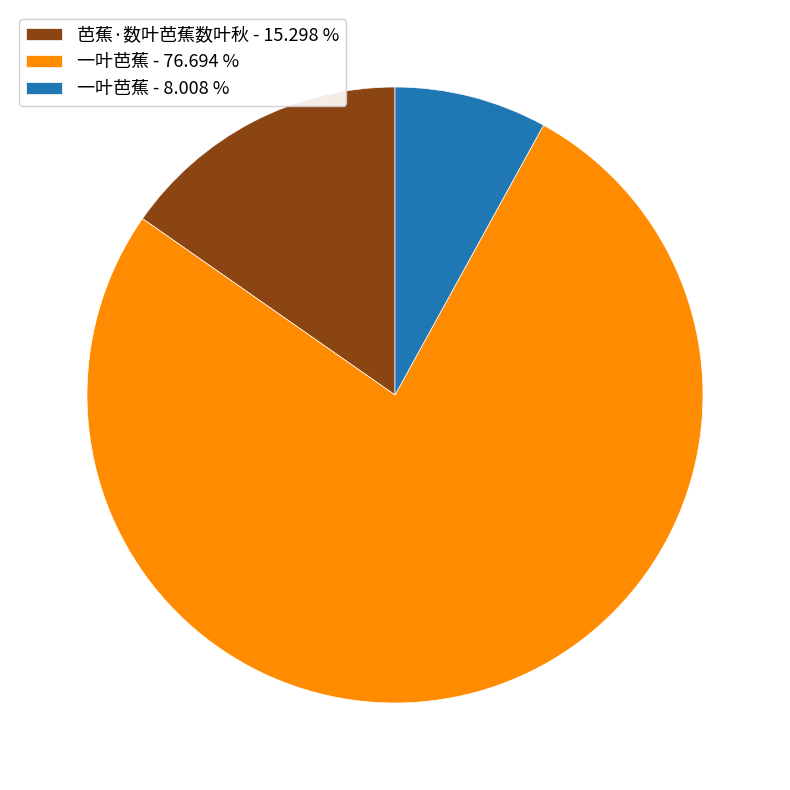

Combined, do 一叶芭蕉 - 76.694 % and 芭蕉·数叶芭蕉数叶秋 - 15.298 % account for over 50%?

Yes